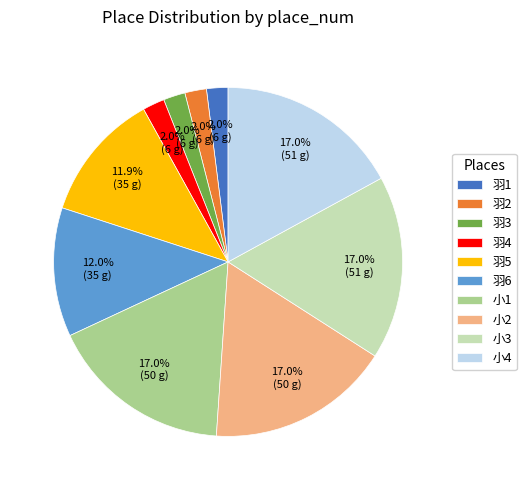

How many segments does this pie chart have?

10